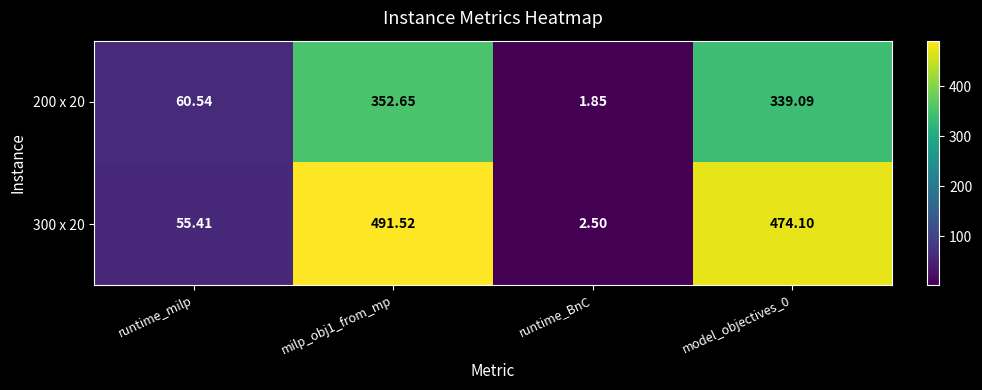

Count the number of categories in the chart.

4